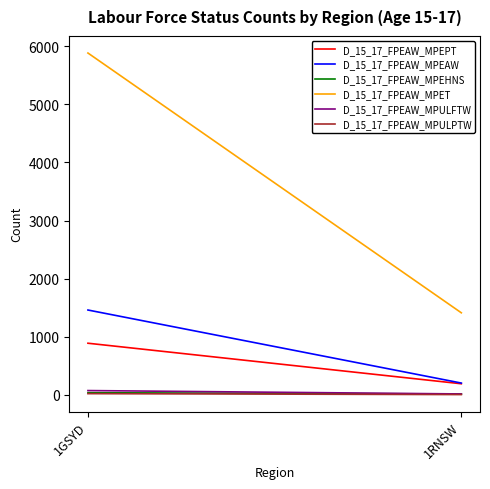

At 1GSYD, list the series in order from largest to smallest.

D_15_17_FPEAW_MPET, D_15_17_FPEAW_MPEAW, D_15_17_FPEAW_MPEPT, D_15_17_FPEAW_MPULFTW, D_15_17_FPEAW_MPEHNS, D_15_17_FPEAW_MPULPTW